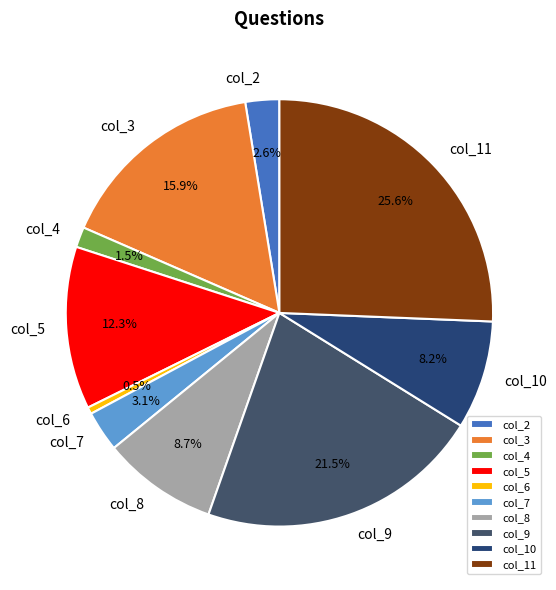

To the nearest percent, what is the combined percentage of col_7 and col_8?

12%